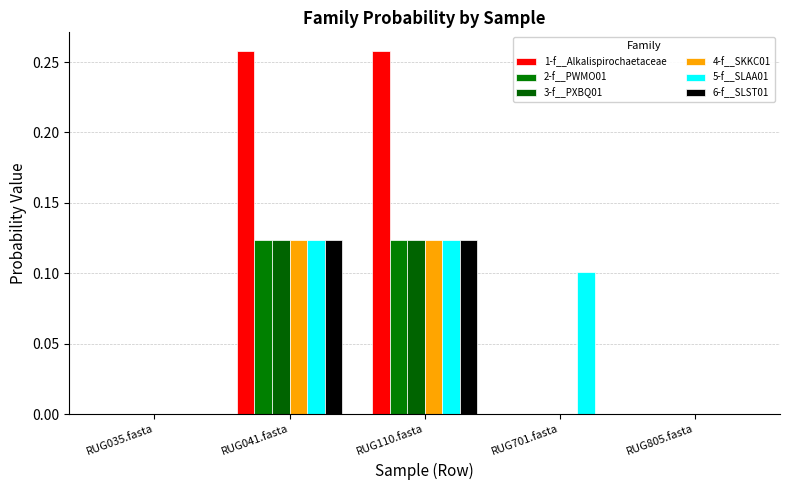

What position from the left is RUG110.fasta?

3